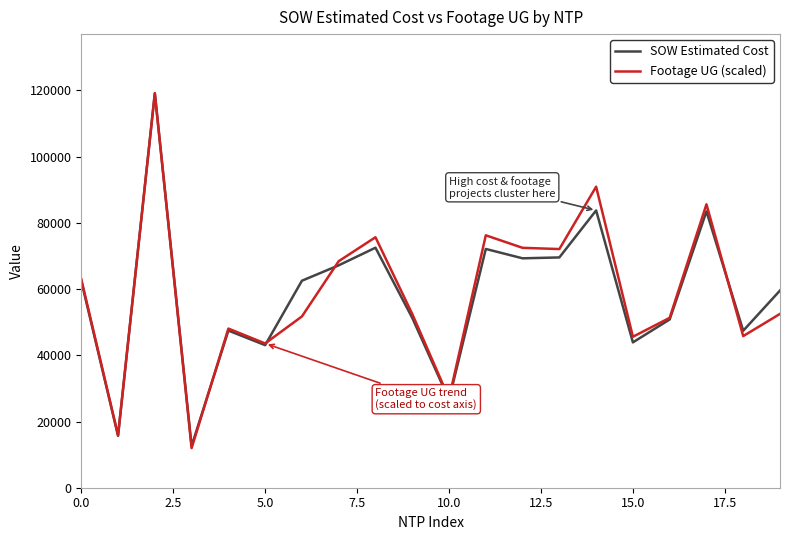

What is the minimum value for Footage UG (scaled)?

11956.8